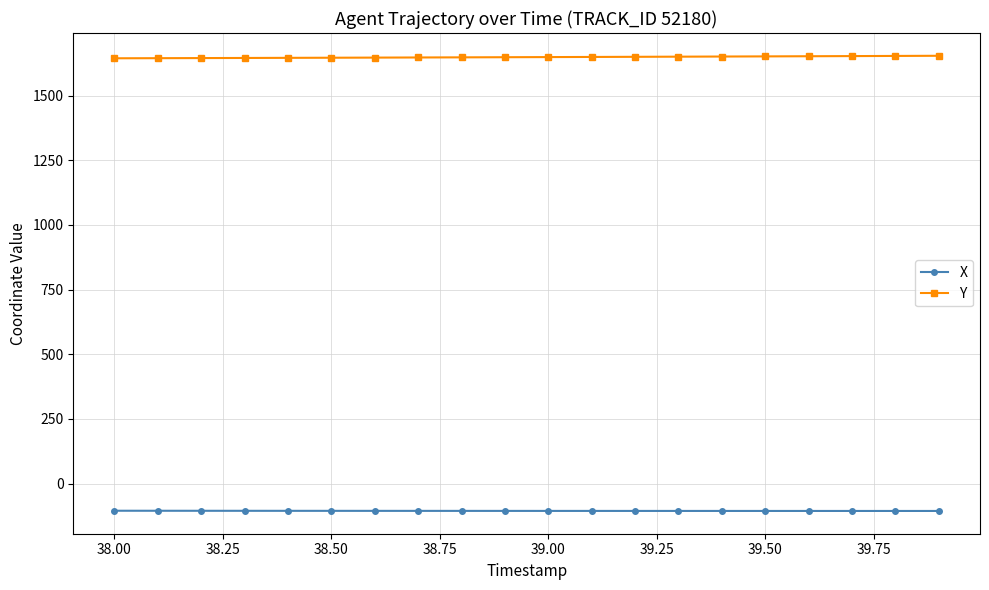

What is the average value of the X series?

-105.9